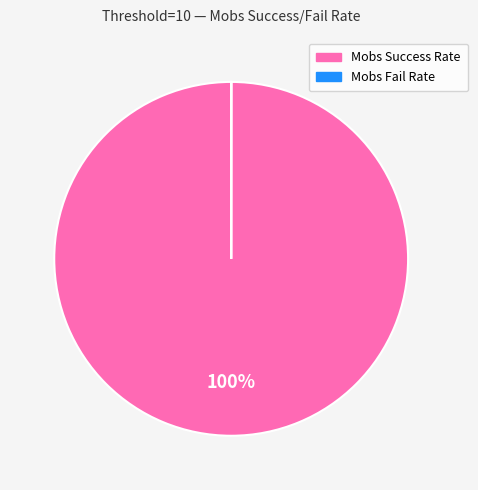

Which category has the biggest portion of the pie?

Mobs Success Rate